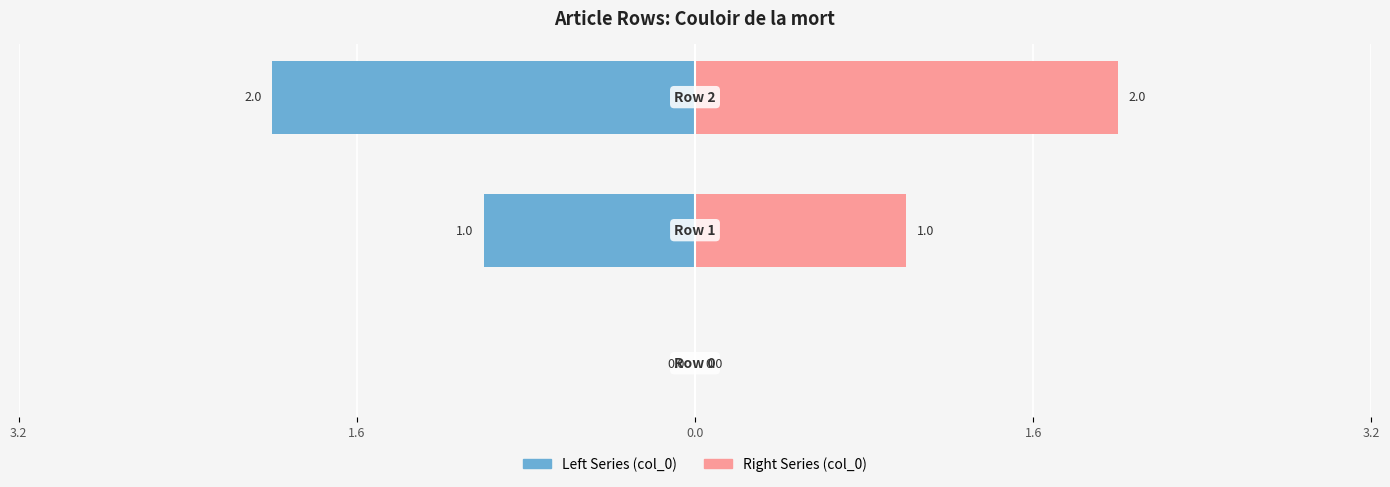

How many data points in Left Series (col_0) are less than -1?

1